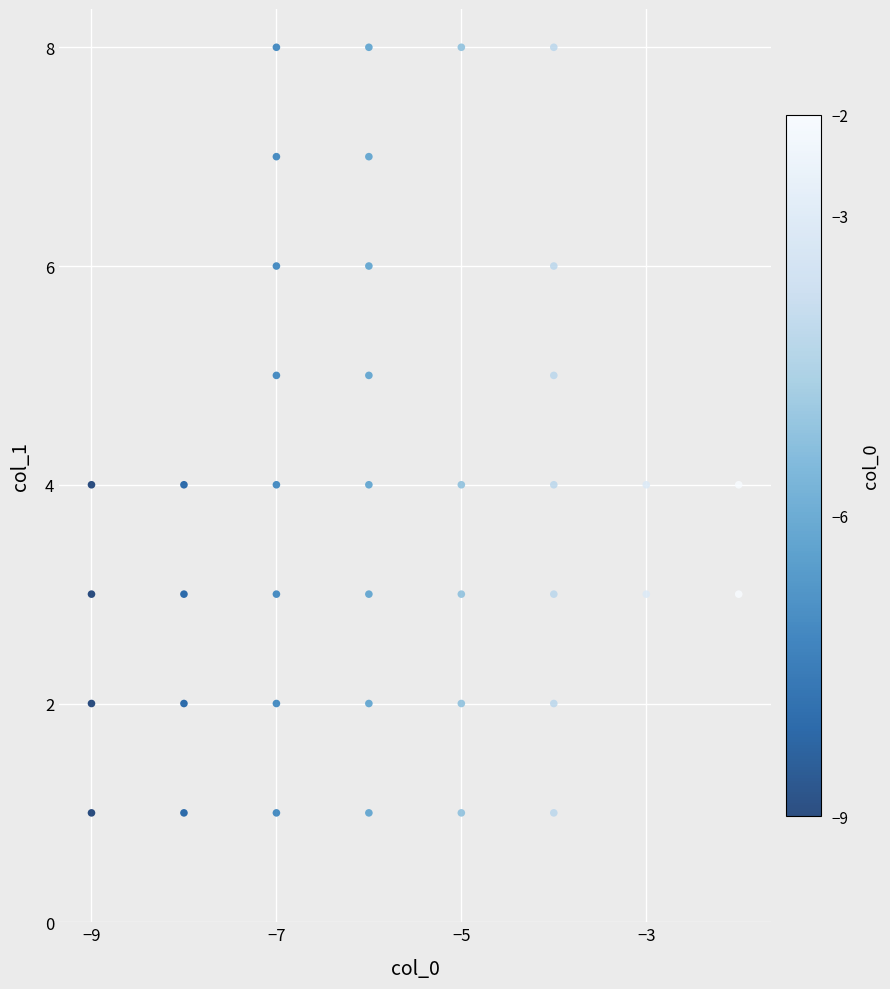

What is the range of X values (max minus min)?

7